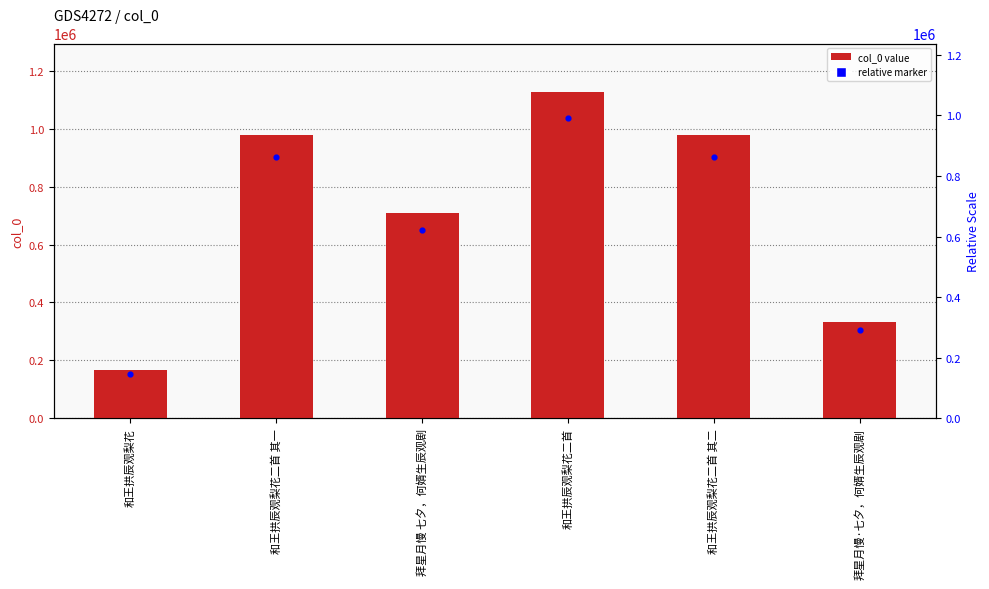

What is the change in value from 和王拱辰观梨花 to 拜星月慢·七夕，何婿生辰观剧?

+166674